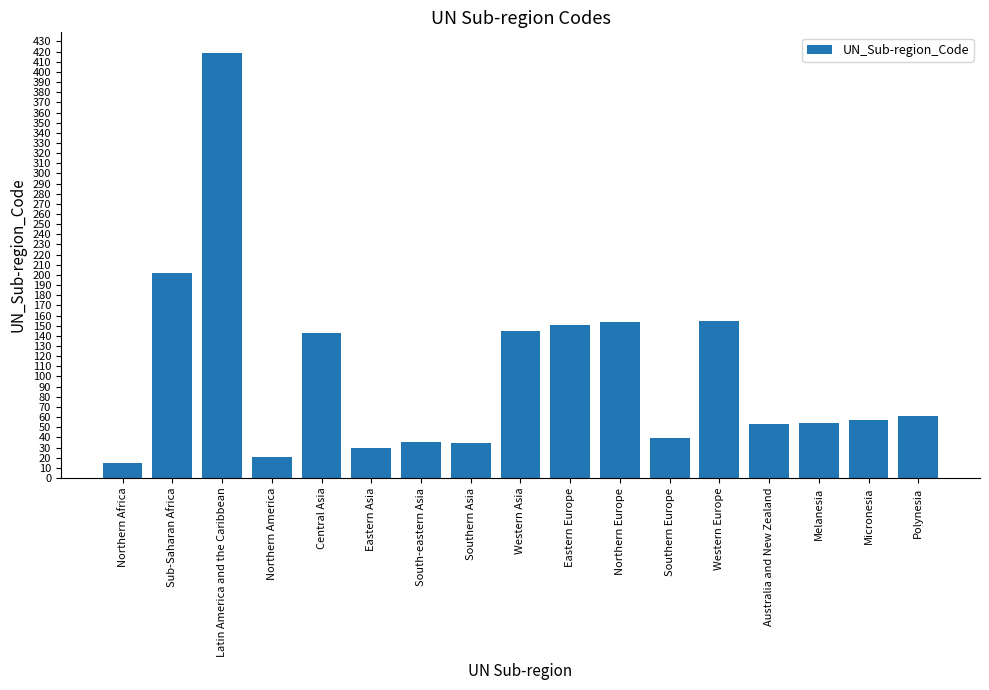

What is the difference between the second highest and second lowest values?

181